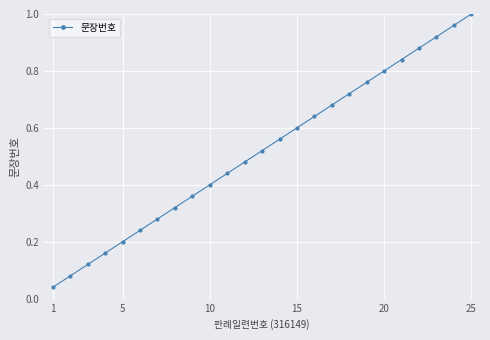

True or false: the data has more than 0 interior local peaks.

False